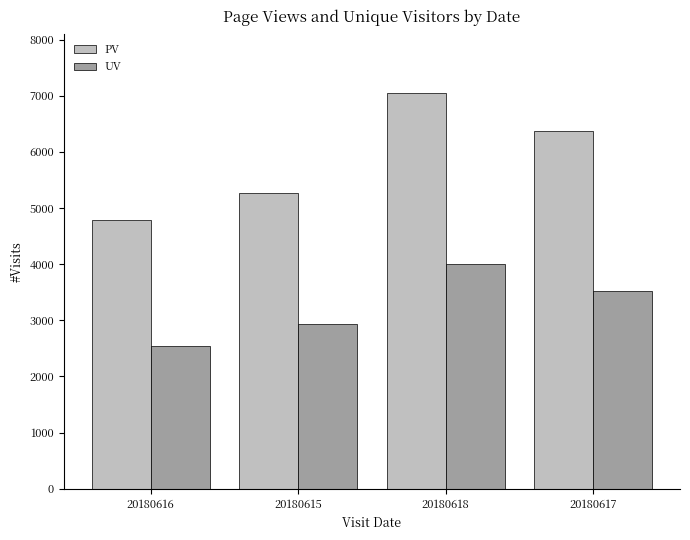

Reading left to right, transcribe all the data shown in this chart.

PV: 4791	5269	7051	6365
UV: 2539	2940	4011	3530